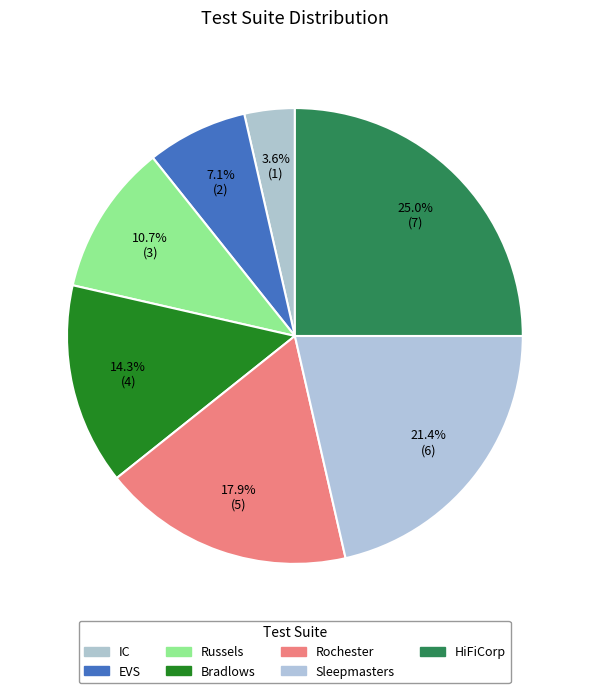

Count the number of slices in the pie.

7